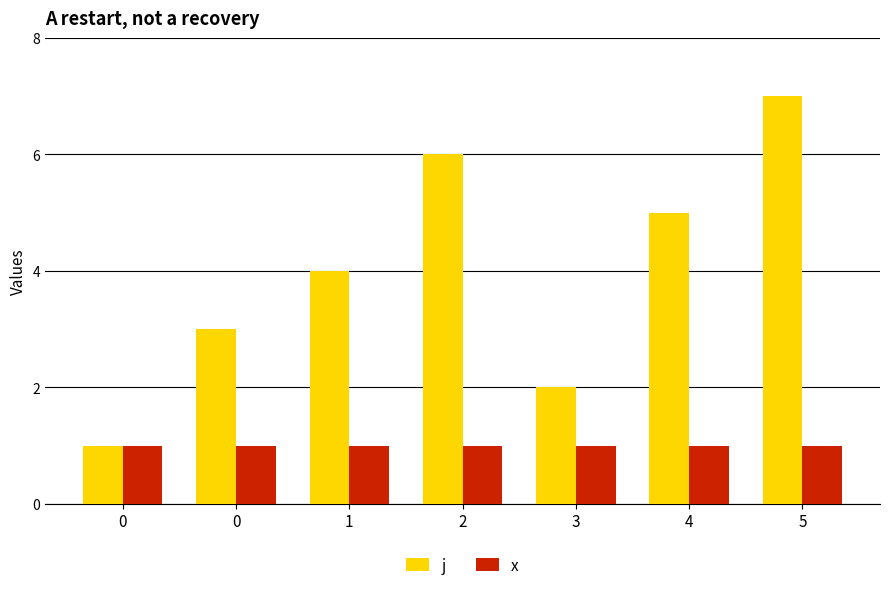

How many data points in j are less than 4?

3